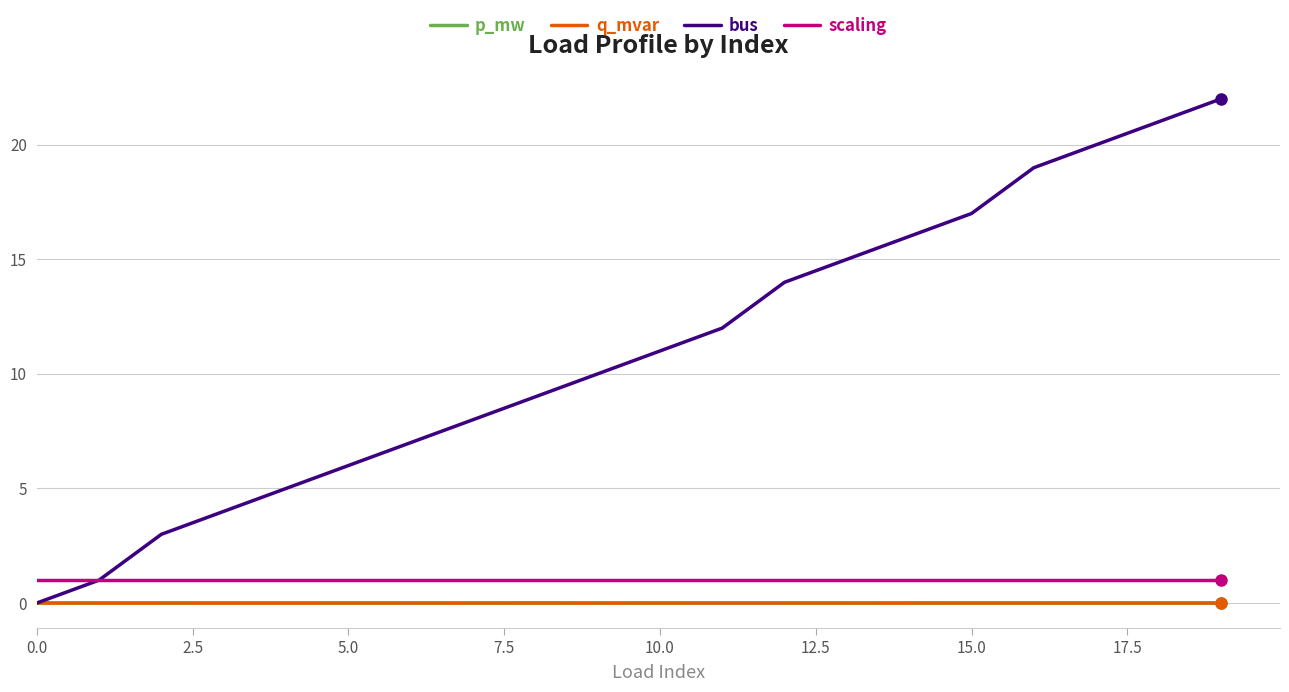

What is the maximum value shown in the chart?

22.0